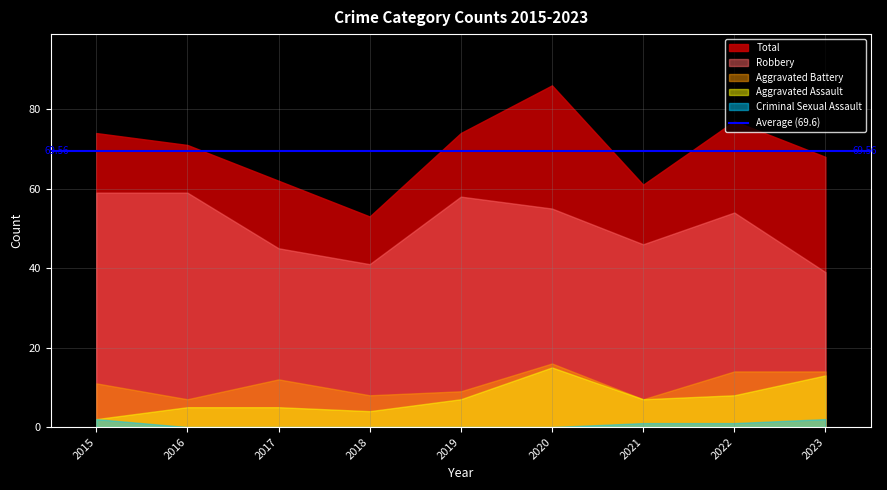

Reading left to right, transcribe all the data shown in this chart.

Aggravated Assault: 2	5	5	4	7	15	7	8	13
Aggravated Battery: 11	7	12	8	9	16	7	14	14
Criminal Sexual Assault: 2	0	0	0	0	0	1	1	2
Robbery: 59	59	45	41	58	55	46	54	39
Total: 74	71	62	53	74	86	61	77	68